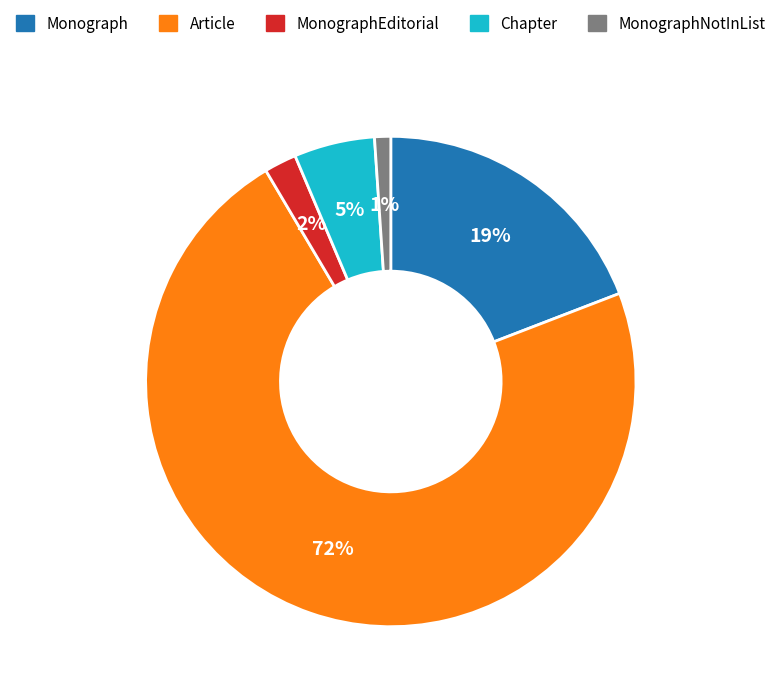

Is there a majority slice in this chart?

Yes